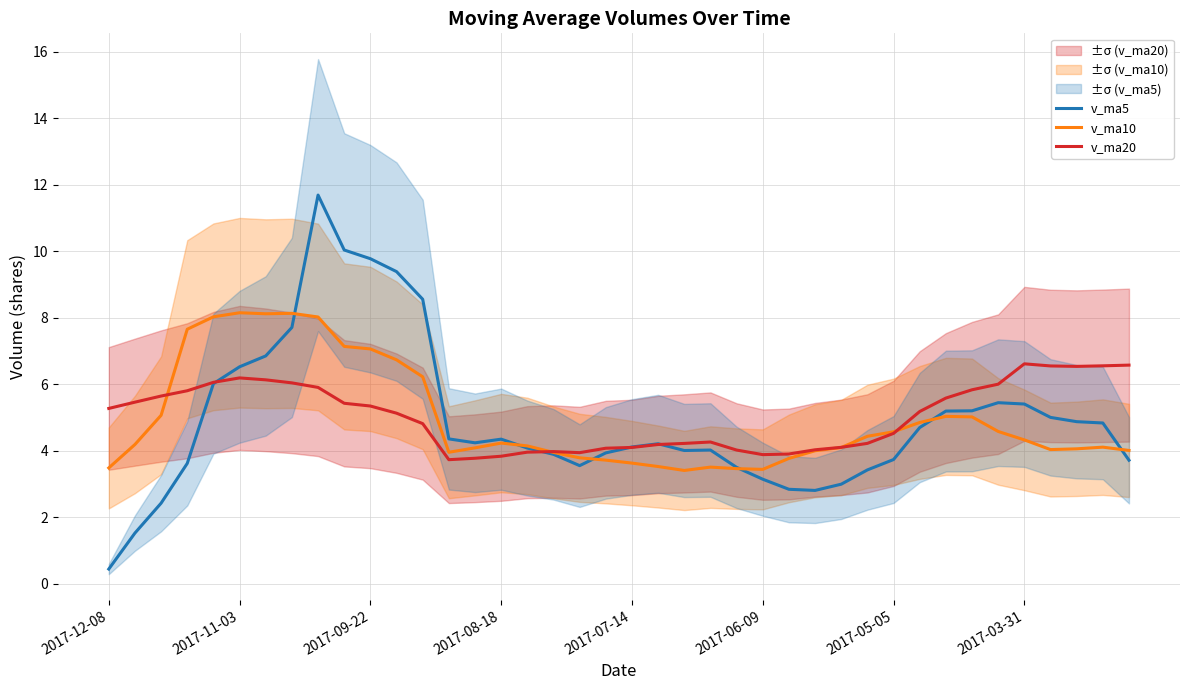

What is the smallest value displayed?

0.4